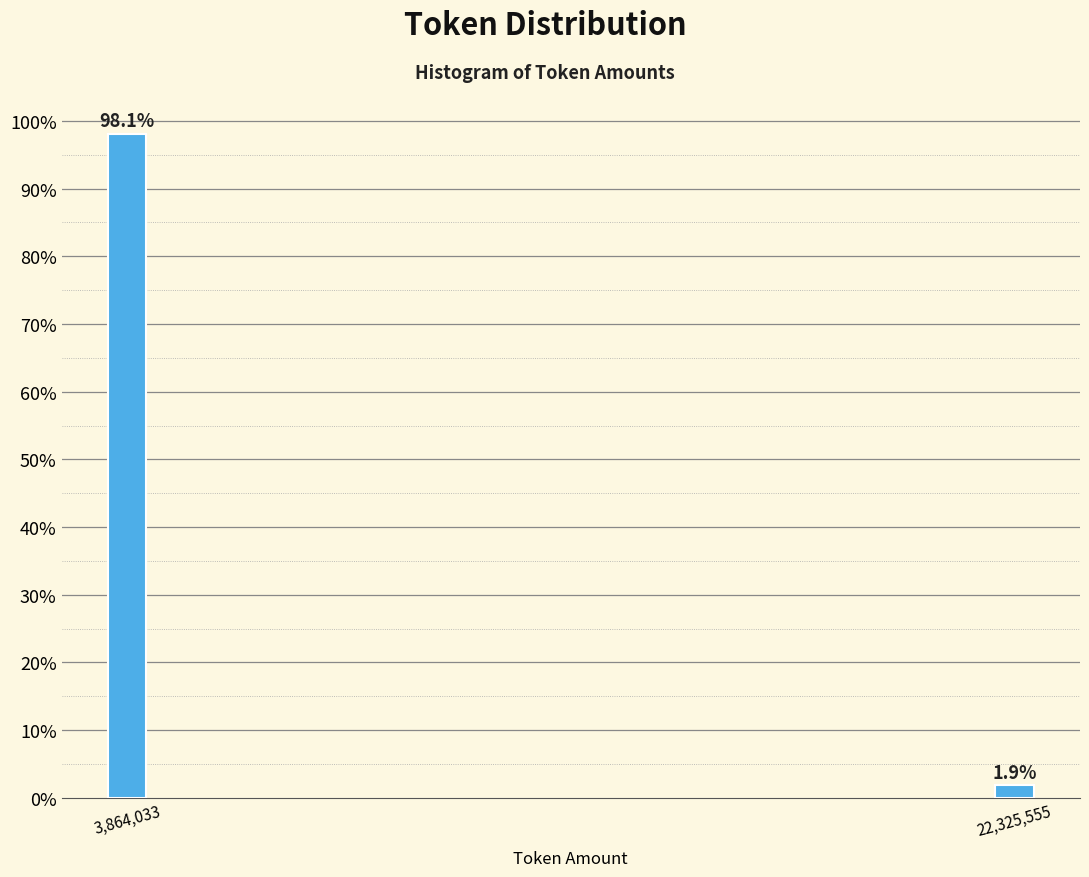

Reading right to left, what are all the values shown in this chart?

22,325,555=1.9	3,864,033=98.1